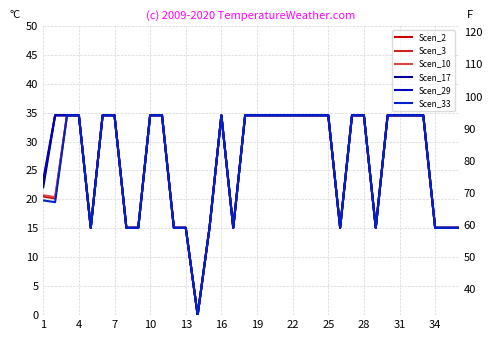

Reading left to right, transcribe all the data shown in this chart.

Scen_2: 20.5	20.2	34.5	34.5	15.1	34.5	34.5	15.1	15.1	34.5	34.5	15.1	15.1	0.0	15.1	34.5	15.1	34.5	34.5	34.5	34.5	34.5	34.5	34.5	34.5	15.1	34.5	34.5	15.1	34.5	34.5	34.5	34.5	15.1	15.1	15.1
Scen_3: 22.8	34.5	34.5	34.5	15.1	34.5	34.5	15.1	15.1	34.5	34.5	15.1	15.1	0.0	15.1	34.5	15.1	34.5	34.5	34.5	34.5	34.5	34.5	34.5	34.5	15.1	34.5	34.5	15.1	34.5	34.5	34.5	34.5	15.1	15.1	15.1
Scen_10: 20.7	20.4	34.5	34.5	15.1	34.5	34.5	15.1	15.1	34.5	34.5	15.1	15.1	0.0	15.1	34.5	15.1	34.5	34.5	34.5	34.5	34.5	34.5	34.5	34.5	15.1	34.5	34.5	15.1	34.5	34.5	34.5	34.5	15.1	15.1	15.1
Scen_17: 22.1	34.5	34.5	34.5	15.1	34.5	34.5	15.1	15.1	34.5	34.5	15.1	15.1	0.0	15.1	34.5	15.1	34.5	34.5	34.5	34.5	34.5	34.5	34.5	34.5	15.1	34.5	34.5	15.1	34.5	34.5	34.5	34.5	15.1	15.1	15.1
Scen_29: 23.4	34.5	34.5	34.5	15.1	34.5	34.5	15.1	15.1	34.5	34.5	15.1	15.1	0.0	15.1	34.5	15.1	34.5	34.5	34.5	34.5	34.5	34.5	34.5	34.5	15.1	34.5	34.5	15.1	34.5	34.5	34.5	34.5	15.1	15.1	15.1
Scen_33: 19.8	19.5	34.5	34.5	15.1	34.5	34.5	15.1	15.1	34.5	34.5	15.1	15.1	0.0	15.1	34.5	15.1	34.5	34.5	34.5	34.5	34.5	34.5	34.5	34.5	15.1	34.5	34.5	15.1	34.5	34.5	34.5	34.5	15.1	15.1	15.1